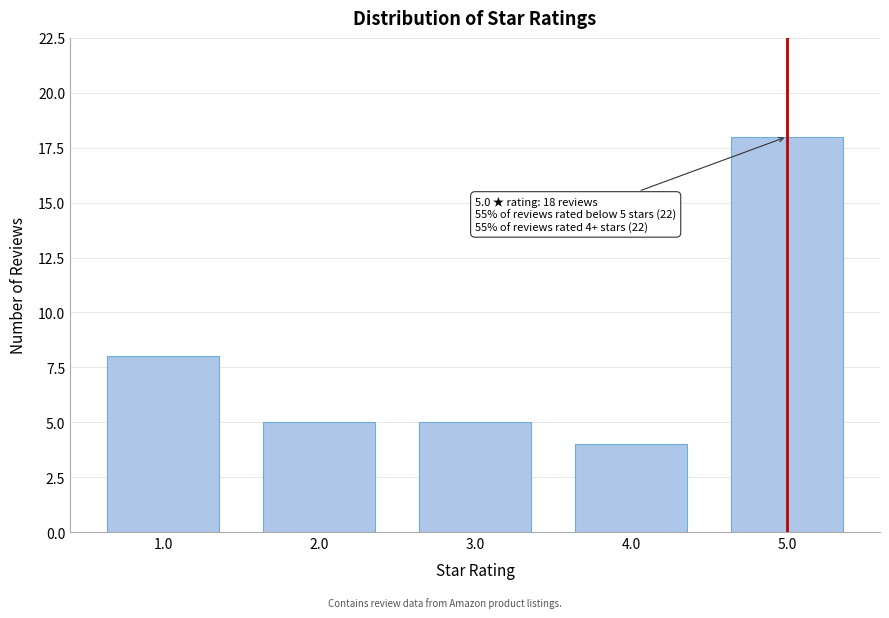

Reading left to right, transcribe all the data shown in this chart.

8	5	5	4	18